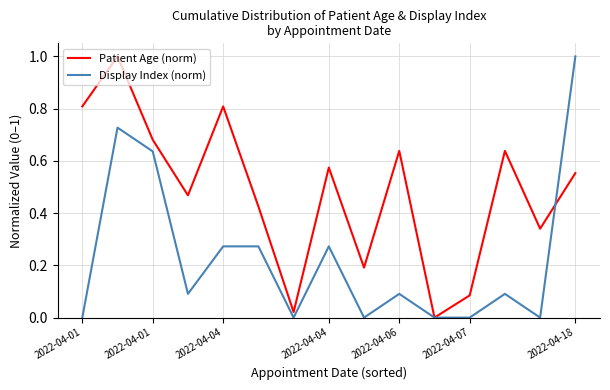

Which series has the largest total across all categories?

Patient Age (norm)